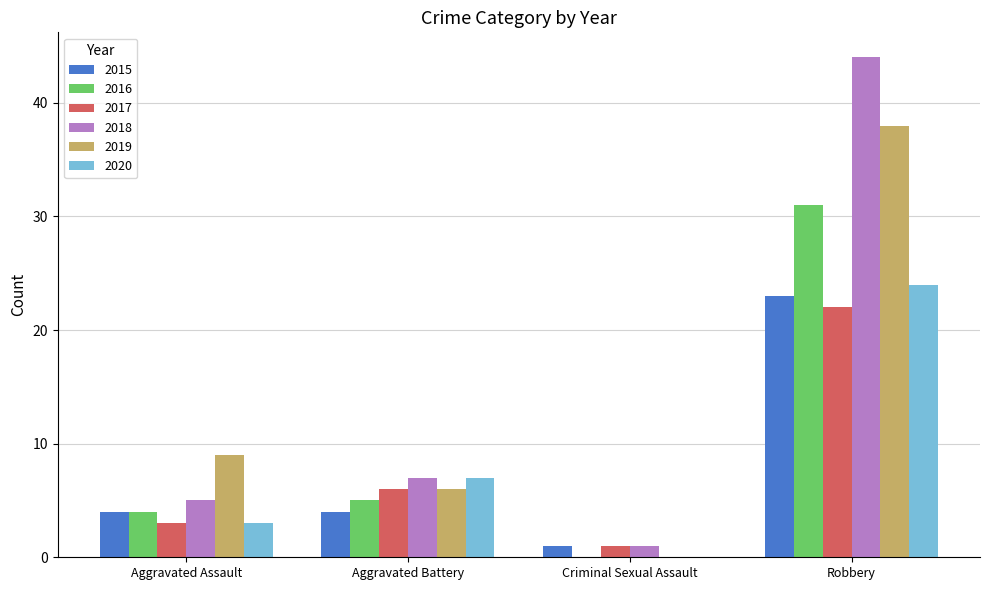

What is the average value of the 2015 series?

8